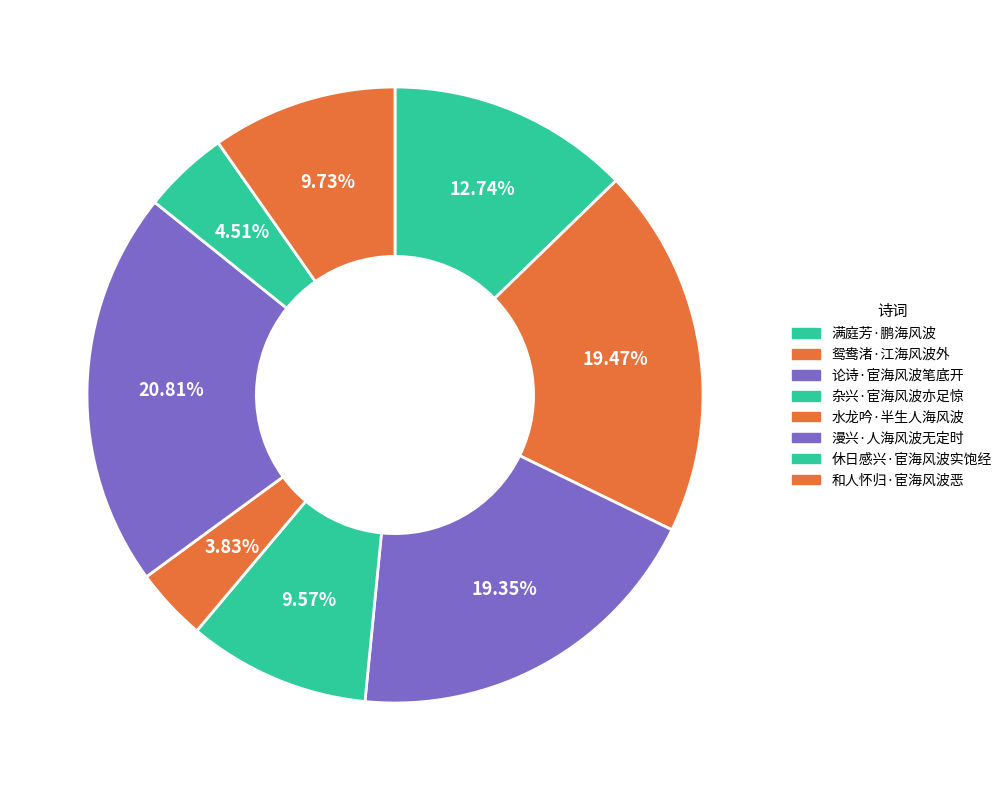

Rank the categories by value from highest to lowest.

漫兴·人海风波无定时, 鸳鸯渚·江海风波外, 论诗·宦海风波笔底开, 满庭芳·鹏海风波, 和人怀归·宦海风波恶, 杂兴·宦海风波亦足惊, 休日感兴·宦海风波实饱经, 水龙吟·半生人海风波